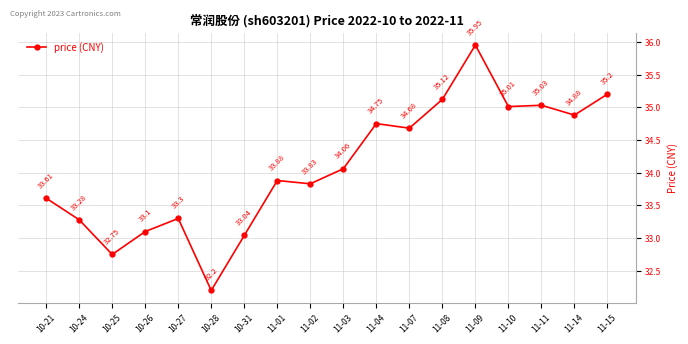

What is the greatest value displayed?

36.0